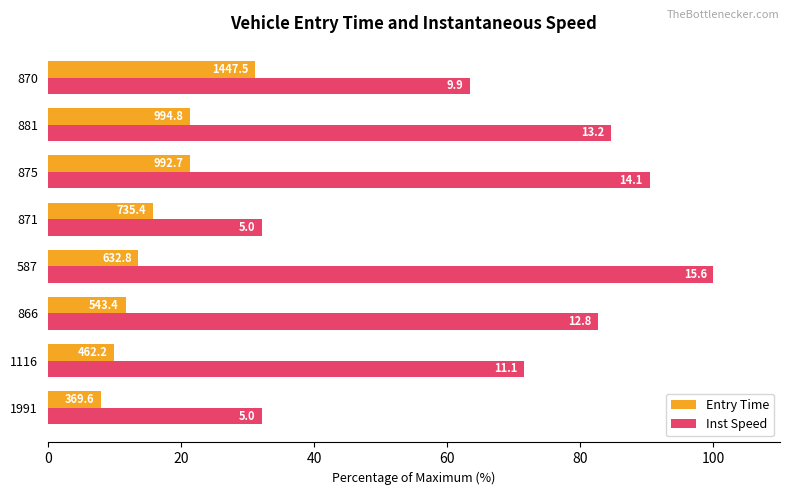

What are all the series names shown in the legend?

Entry Time, Inst Speed